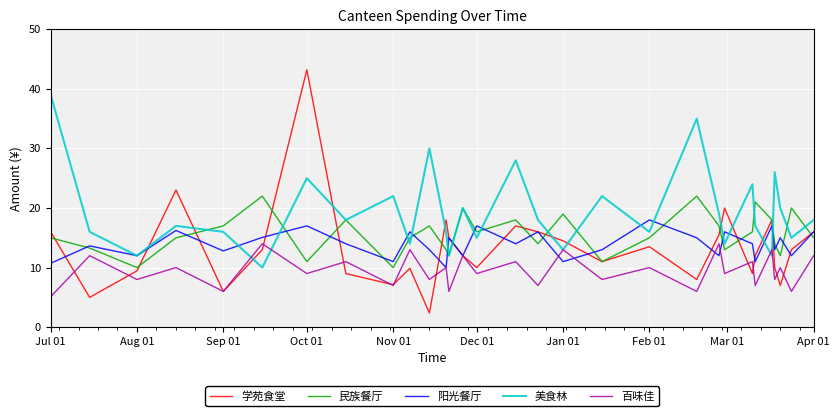

What are all the series names shown in the legend?

学苑食堂, 民族餐厅, 阳光餐厅, 美食林, 百味佳